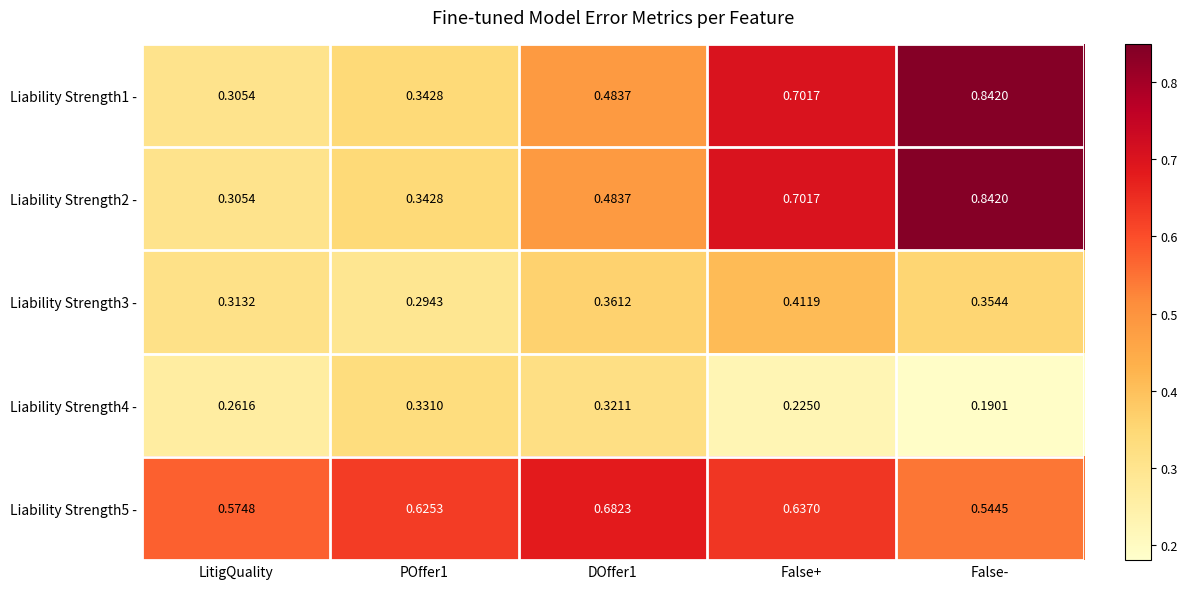

At which label is Liability Strength4 - closest to 0?

False-